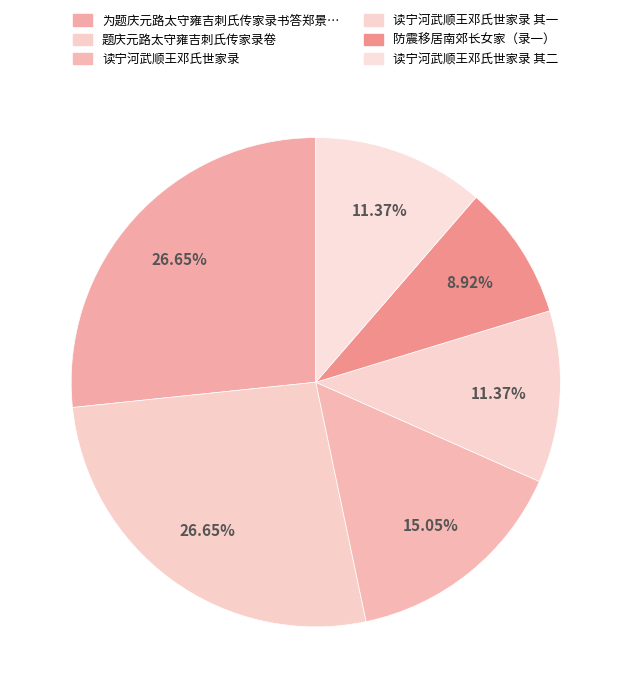

Does any single category account for the majority?

No